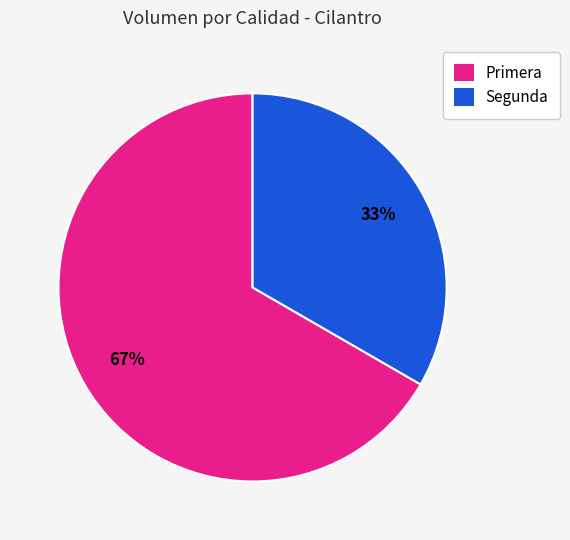

Which slice is the largest?

Primera